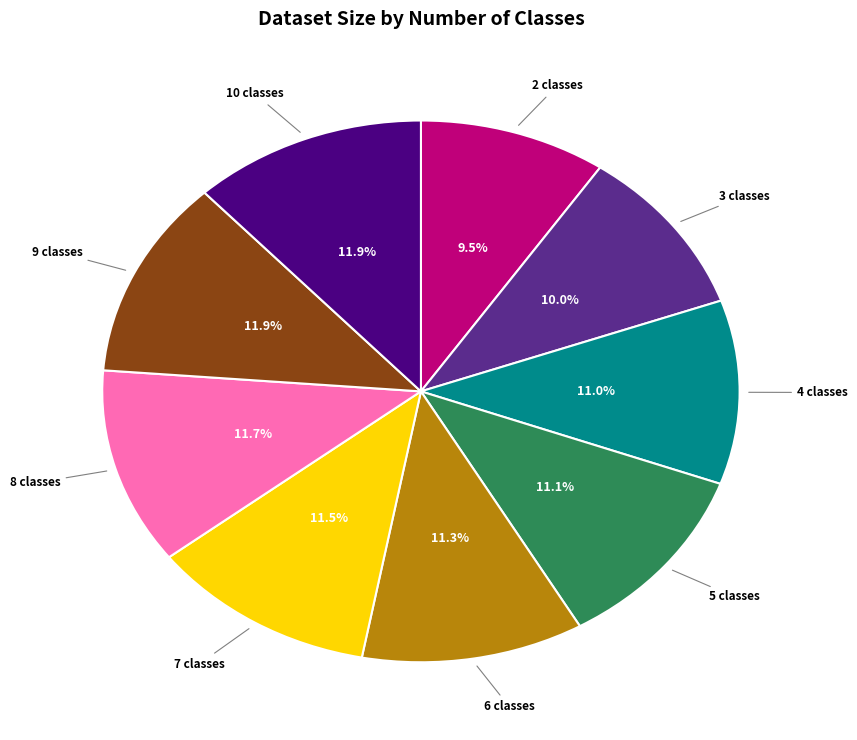

Does any single category account for the majority?

No